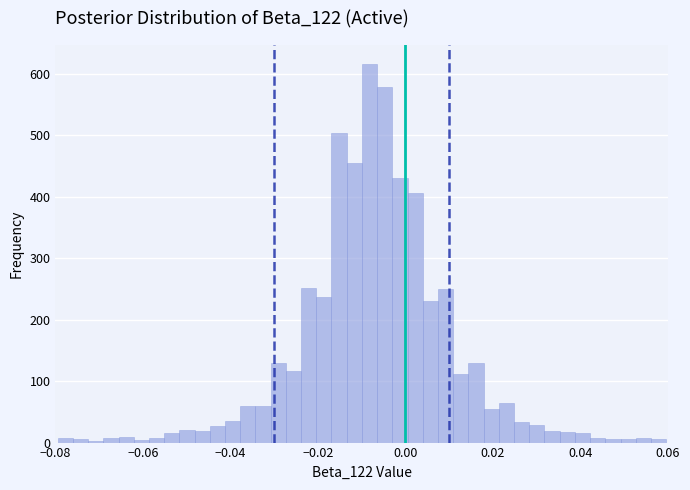

Around what value on the x-axis is the tallest bar? Give the approximate position of its centre, as read against the axis.

-0.008